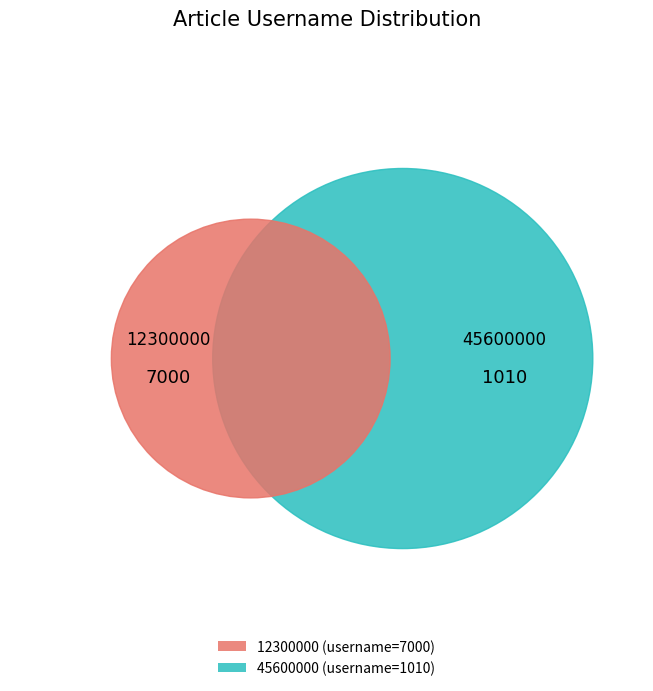

Combined, what portion of the pie is 45600000 and 12300000?

100.0%